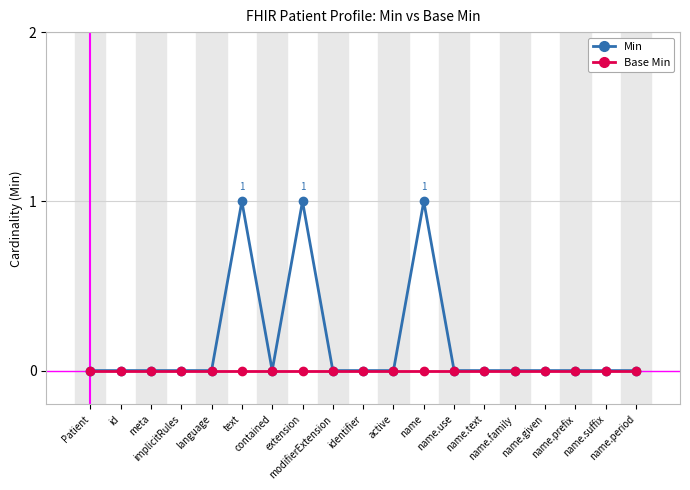

What is the label of the 2nd point from the right?

name.suffix